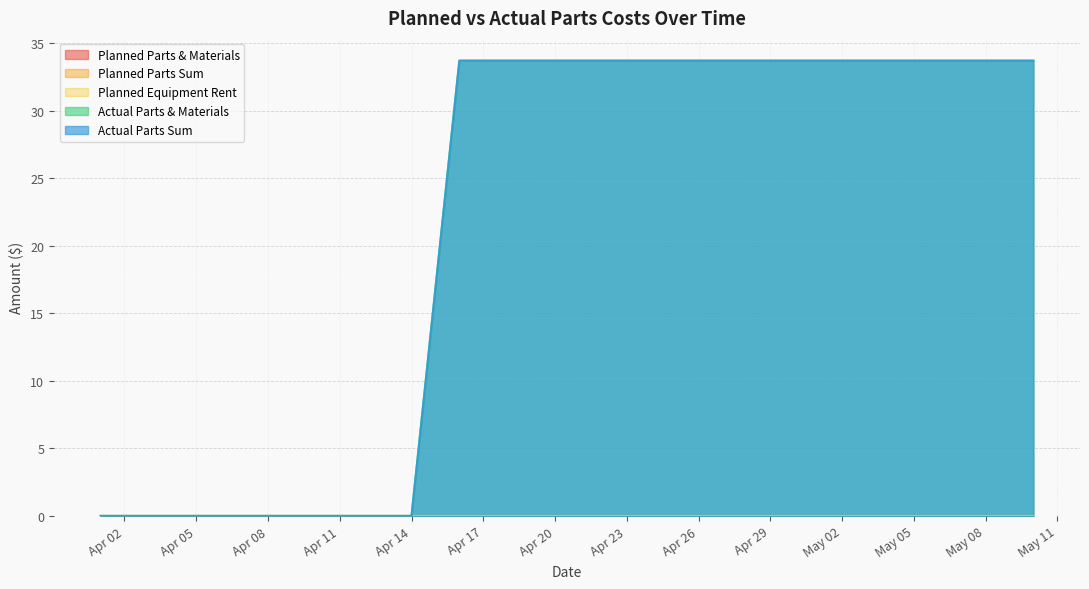

At which label does Planned Parts & Materials reach its peak?

2025-04-01